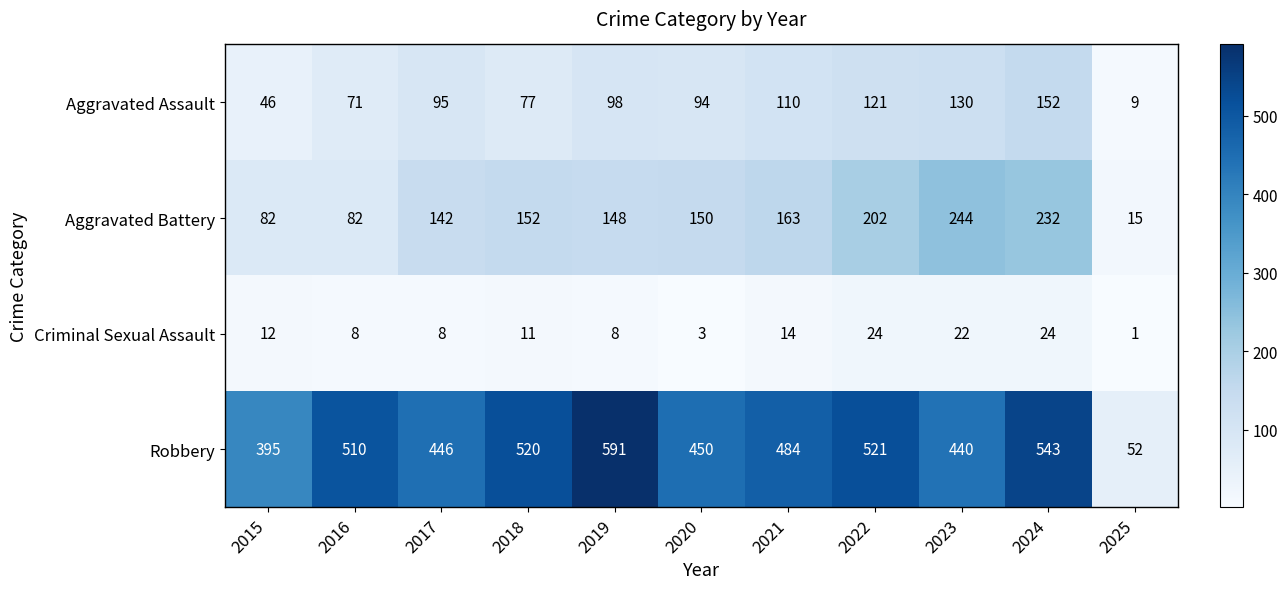

List the series in order of their peak value, highest first.

Robbery, Aggravated Battery, Aggravated Assault, Criminal Sexual Assault